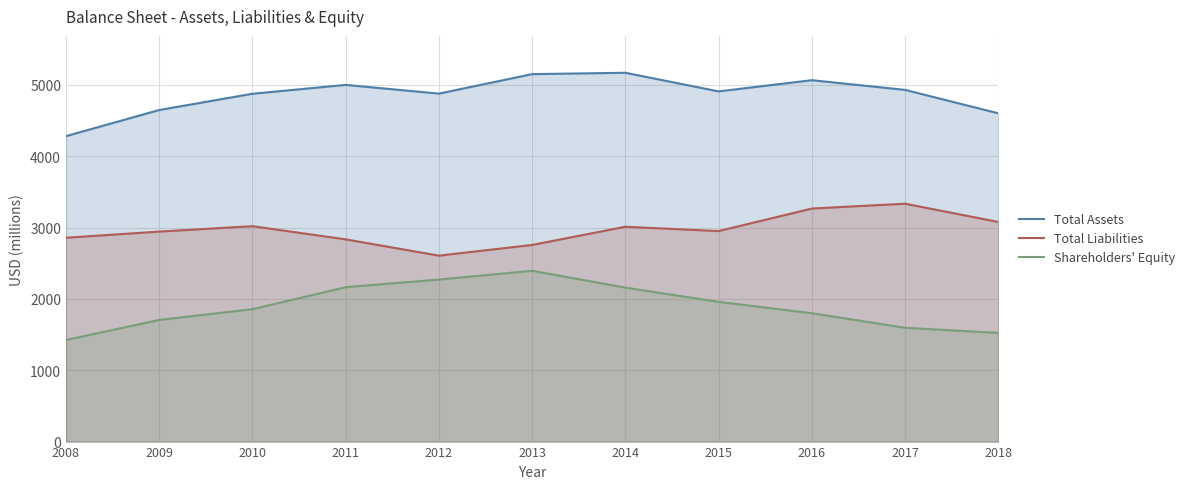

Reading left to right, transcribe all the data shown in this chart.

Total Assets: 4281	4647	4875	4999	4877	5150	5169	4908	5065	4929	4601
Total Liabilities: 2857	2943	3019	2834	2606	2756	3011	2950	3266	3334	3078
Shareholders' Equity: 1424	1705	1856	2164	2271	2394	2158	1958	1799	1595	1523